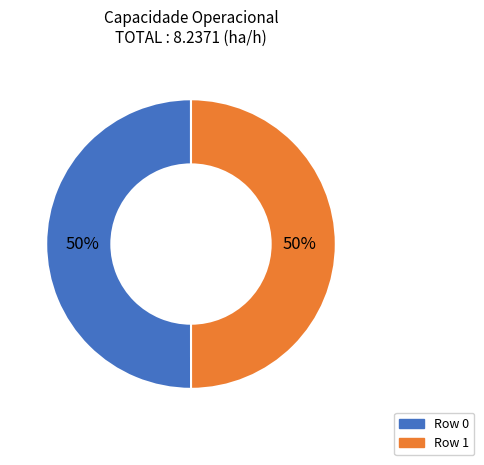

Count the number of slices in the pie.

2